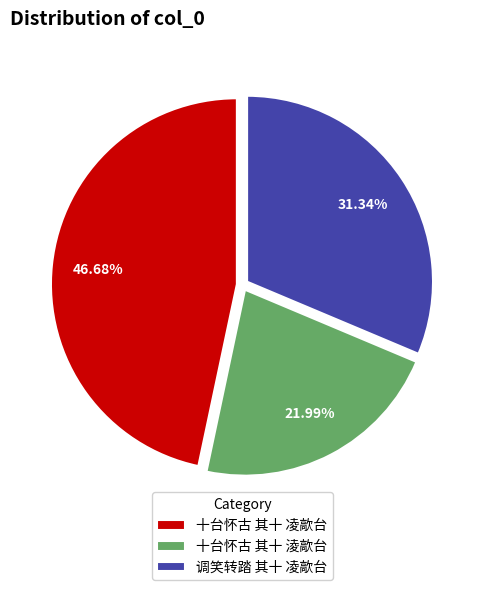

What percentage do 调笑转踏 其十 凌歊台 and 十台怀古 其十 淩歊台 together represent?

53.3%